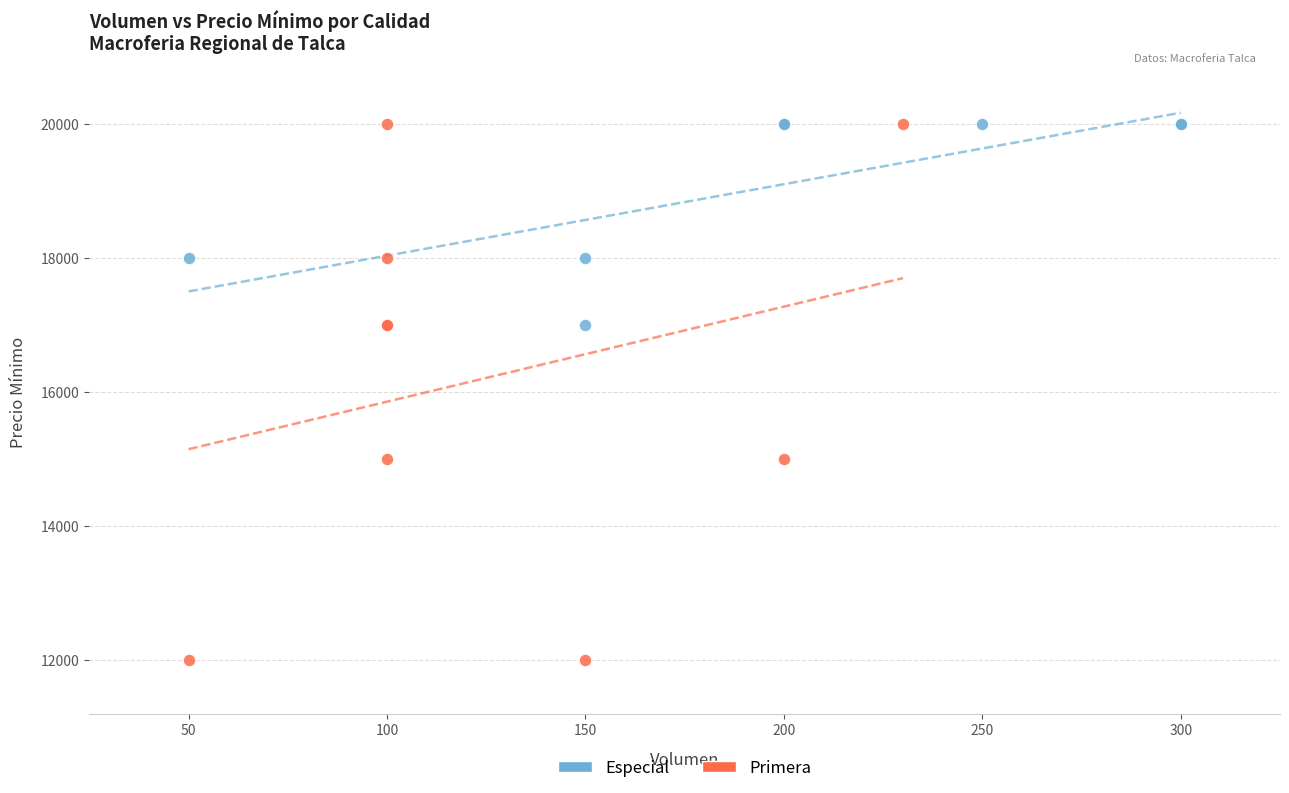

Which series reaches the minimum Y coordinate?

Primera